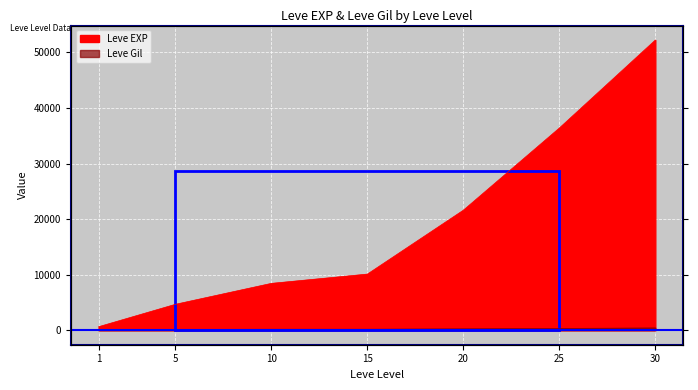

The Leve Gil series shows 94 at 30. True or false?

False